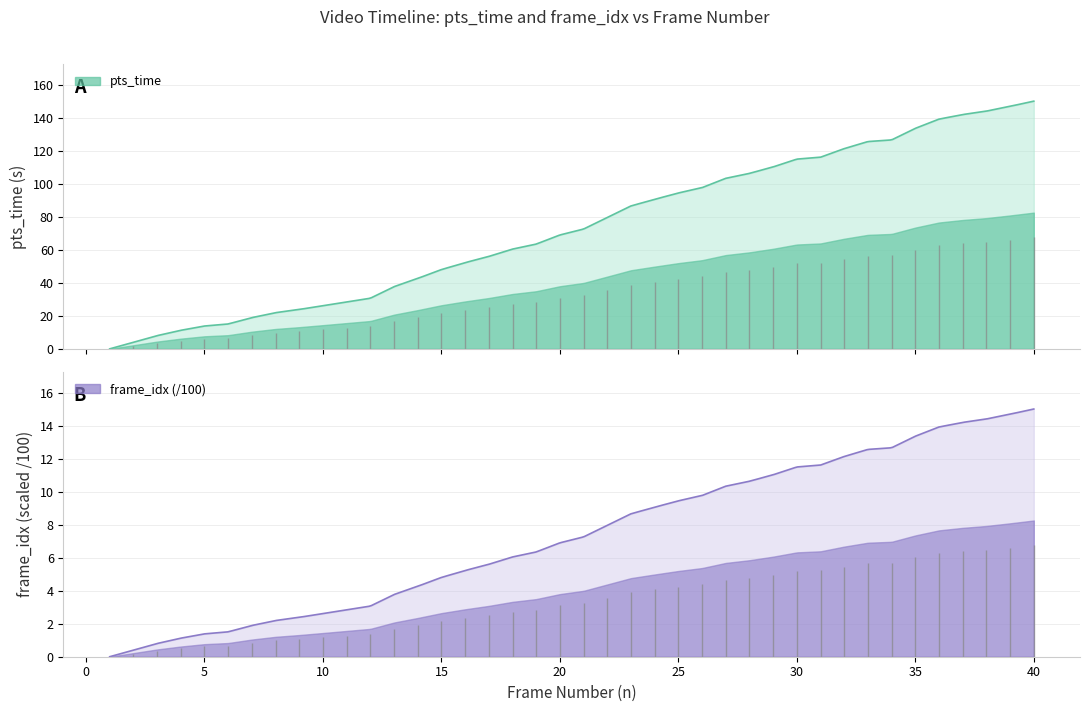

Reading left to right, extract all data points from this chart.

pts_time: 0.0	4.0	8.0	11.2	13.8	15.1	18.9	21.9	23.9	26.1	28.4	30.7	37.7	42.7	48.0	52.2	56.0	60.4	63.5	69.0	72.6	79.6	86.6	90.6	94.4	97.7	103.3	106.3	110.2	115.0	116.1	121.3	125.6	126.6	133.6	139.2	142.0	144.0	147.0	150.1
frame_idx_scaled: 0.0	0.4	0.8	1.1	1.4	1.5	1.9	2.2	2.4	2.6	2.8	3.1	3.8	4.3	4.8	5.2	5.6	6.0	6.3	6.9	7.3	8.0	8.7	9.1	9.4	9.8	10.3	10.6	11.0	11.5	11.6	12.1	12.6	12.7	13.4	13.9	14.2	14.4	14.7	15.0